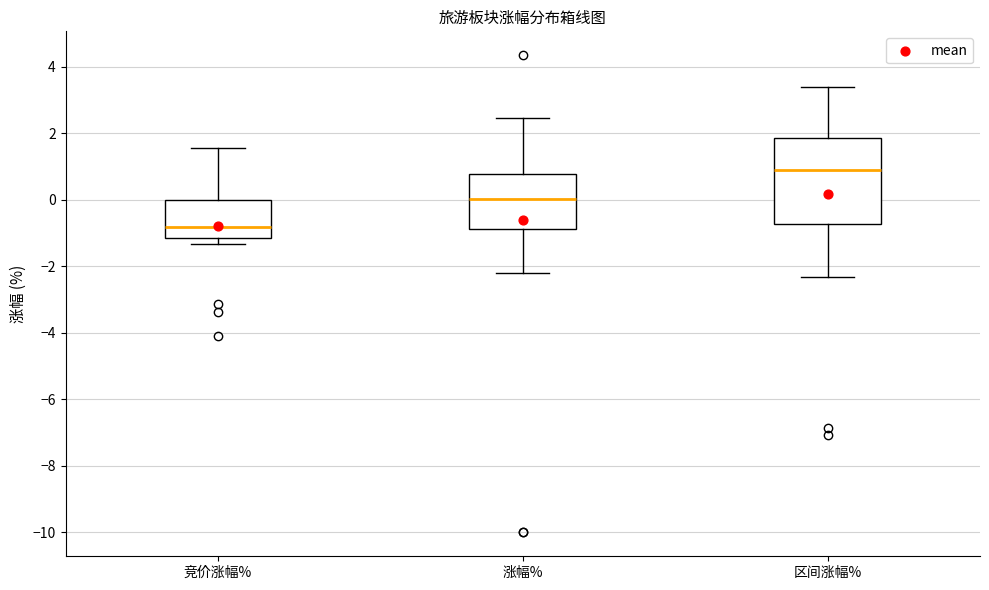

Comparing the boxes themselves (not the whiskers), which one is the tallest?

区间涨幅%